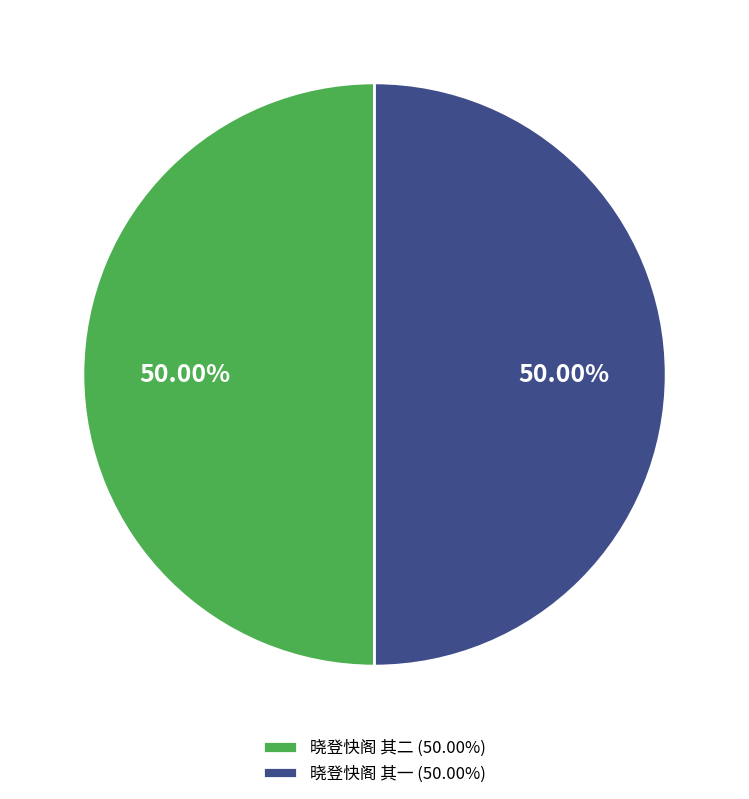

True or false: 晓登快阁 其二 accounts for 50% of the total.

True